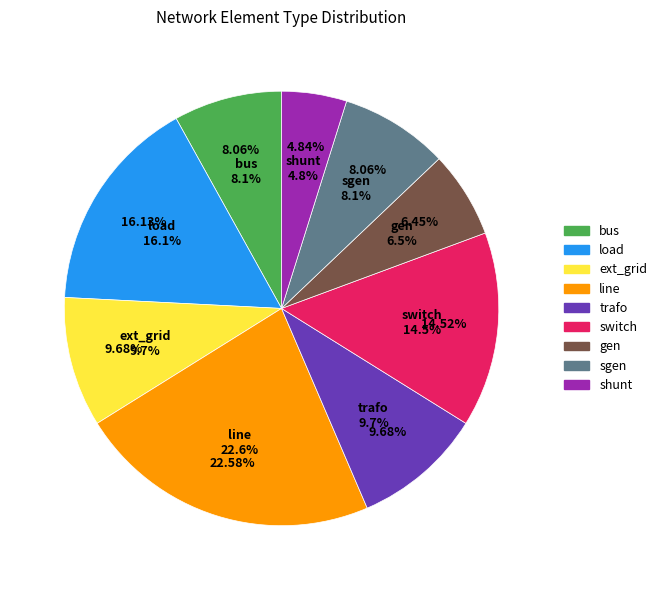

Is the sum of trafo and bus greater than half?

No